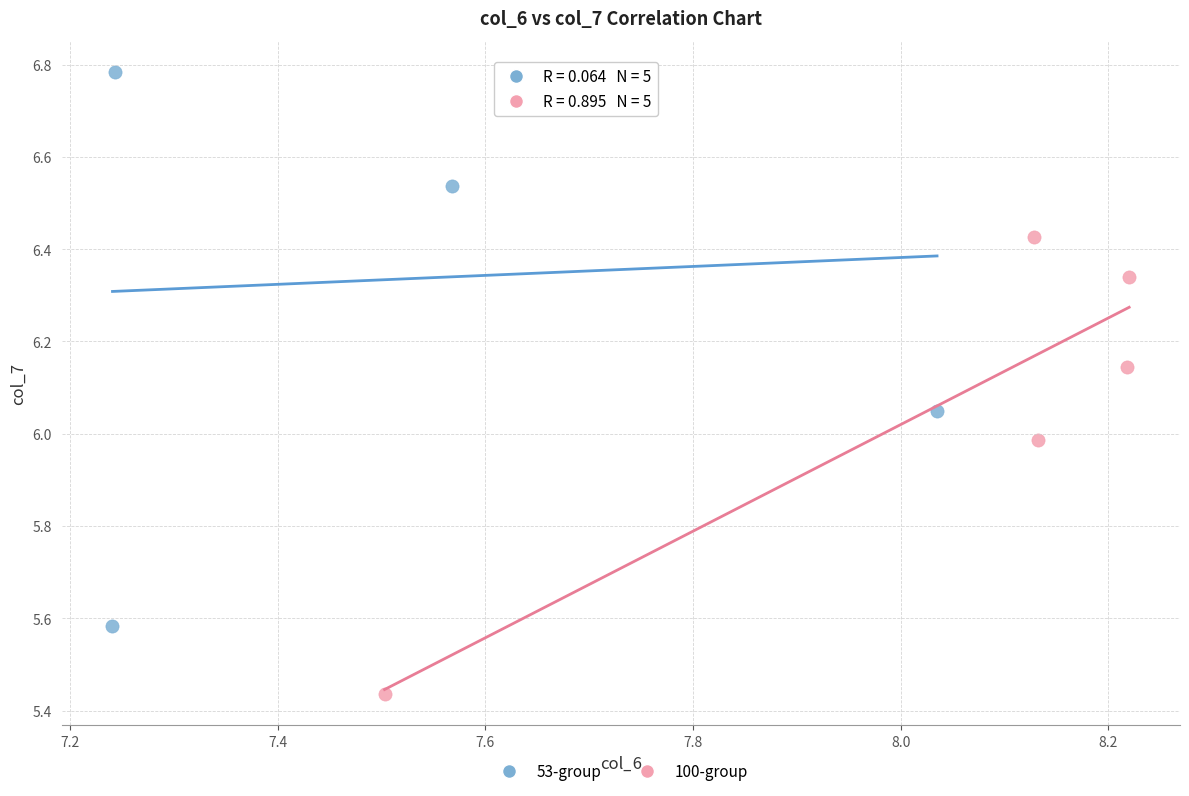

Which series has the widest spread of Y values?

53-group